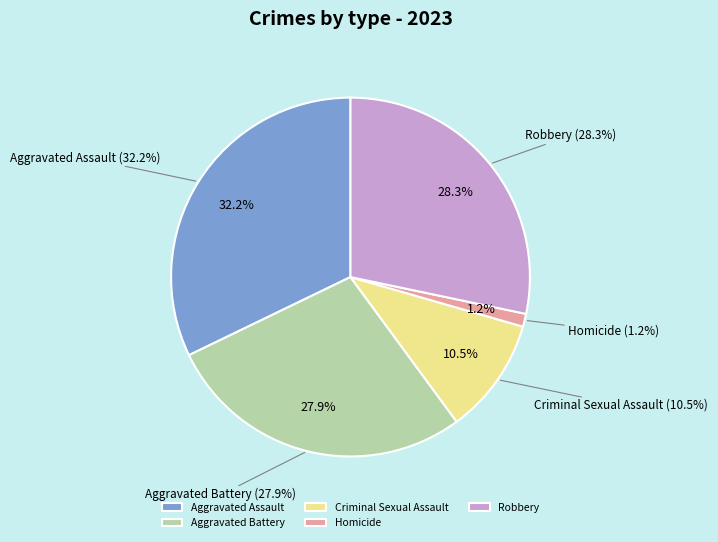

Is it true that Aggravated Battery is 28% of the pie?

True